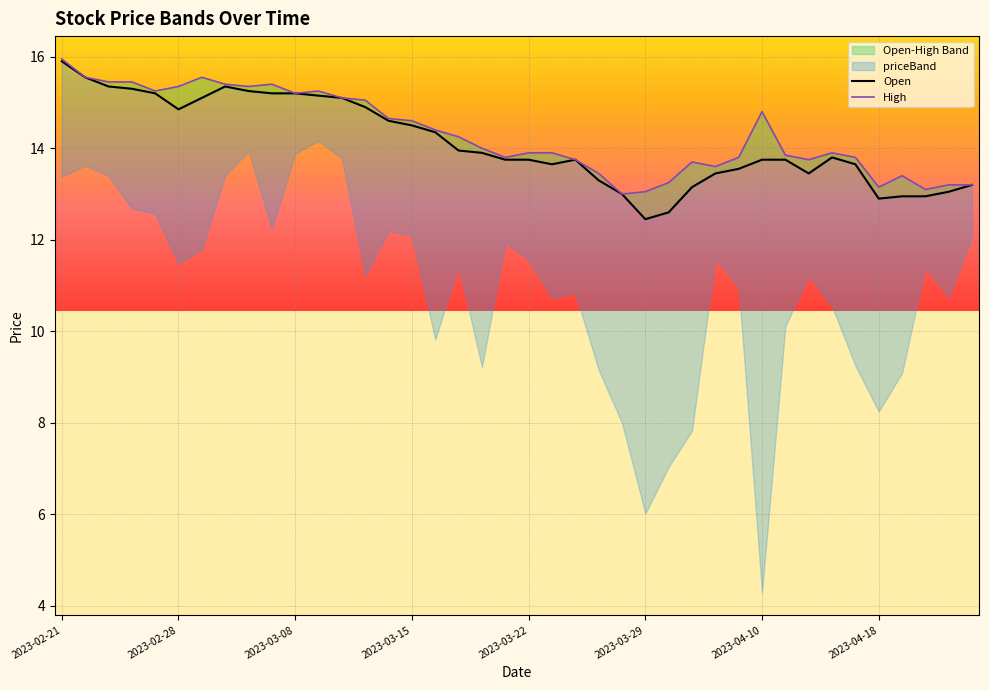

Between 2023-03-06 and 2023-03-14, which series saw the biggest shift?

High